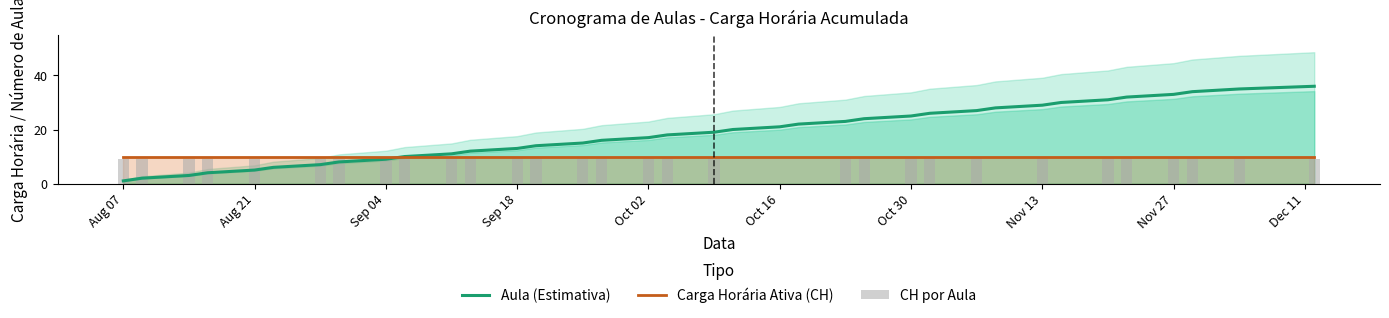

The Aula (Estimativa) series shows 4 at Oct 02. True or false?

False